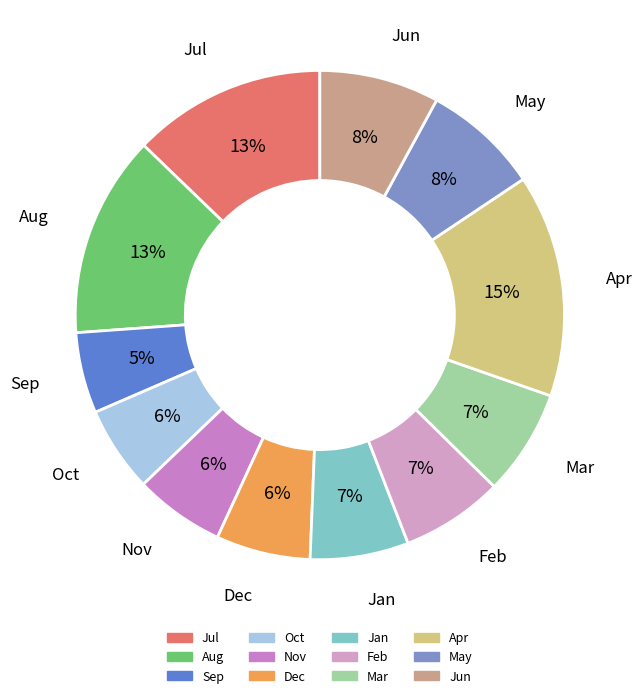

How many slices are in this pie chart?

12